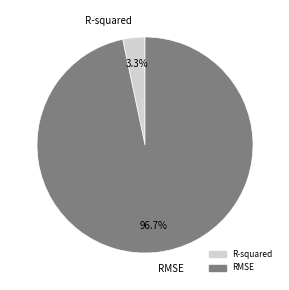

Rank the categories by value from lowest to highest.

R-squared, RMSE